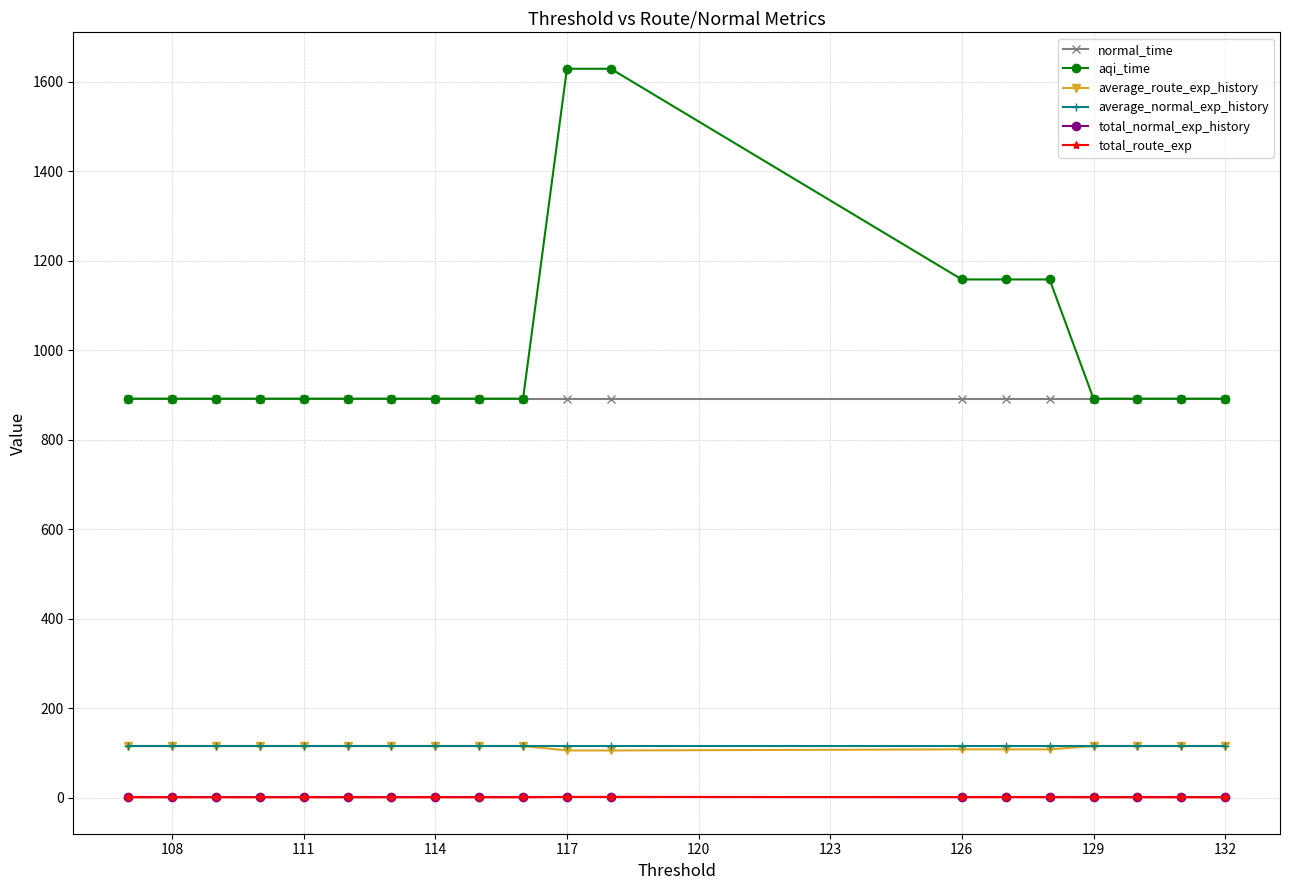

Rank the series by their maximum value, from highest to lowest.

aqi_time, normal_time, average_route_exp_history, average_normal_exp_history, total_route_exp, total_normal_exp_history